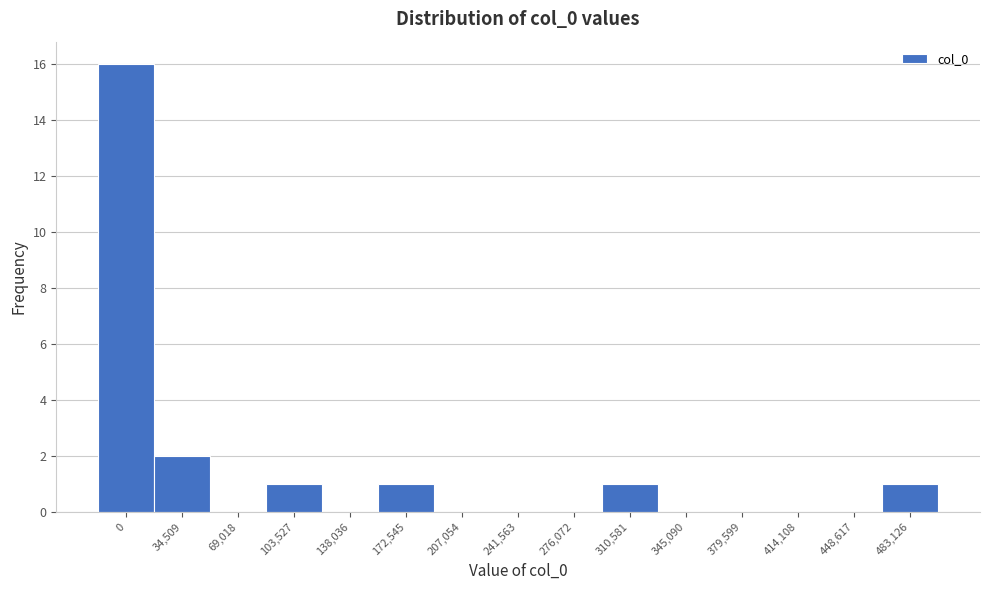

Reading right to left, list all the values displayed in this chart.

483,126=1	448,617=0	414,108=0	379,599=0	345,090=0	310,581=1	276,072=0	241,563=0	207,054=0	172,545=1	138,036=0	103,527=1	69,018=0	34,509=2	0=16